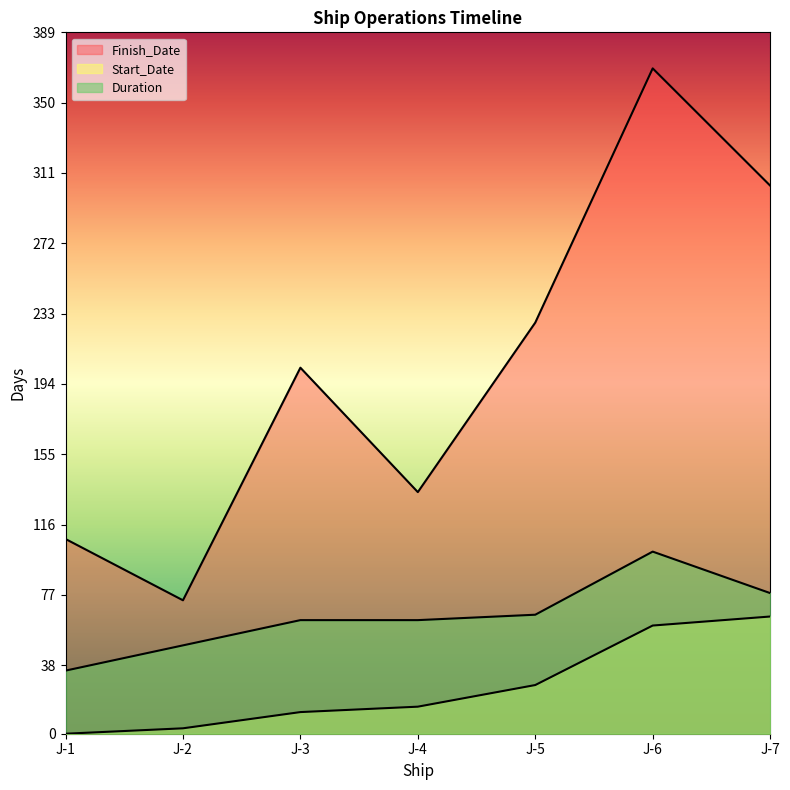

What is the value of the Duration point at the 3rd from the left?

63